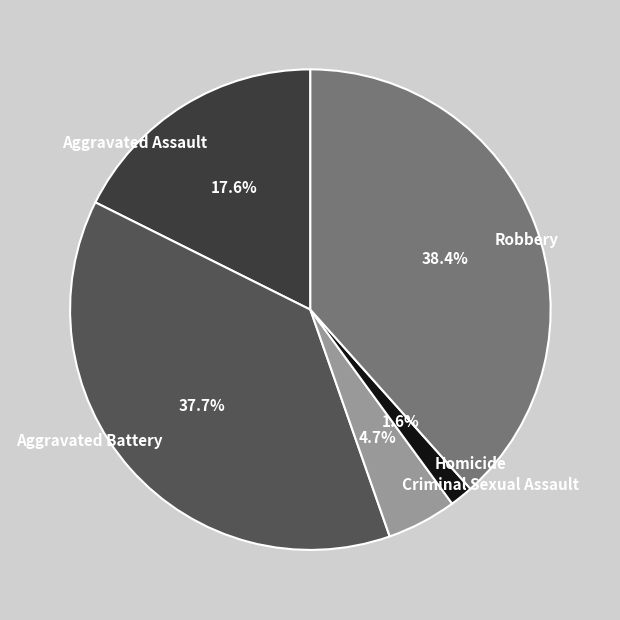

To the nearest percent, what is the combined percentage of Criminal Sexual Assault and Homicide?

6%